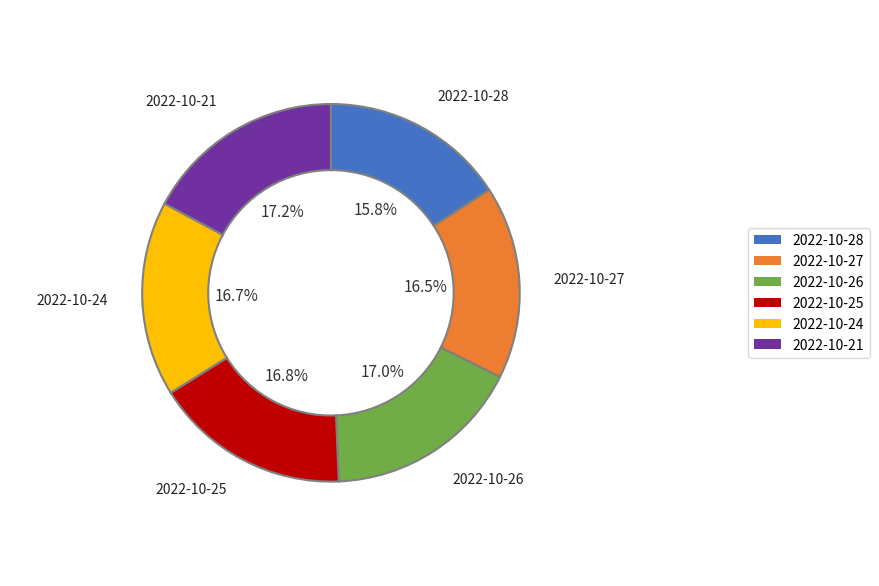

Which category has the smallest portion of the pie?

2022-10-28